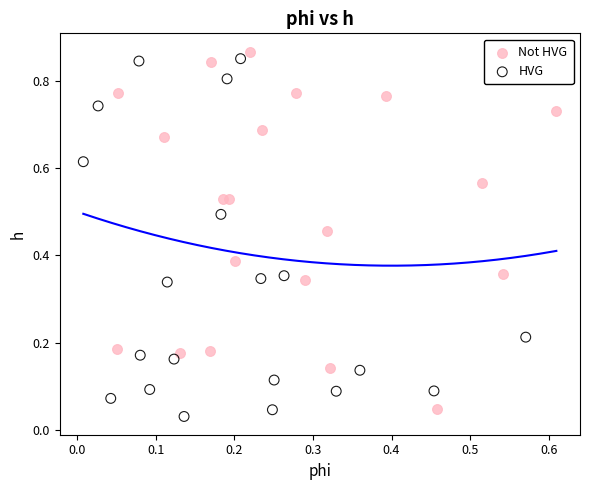

What are all the series names shown in the legend?

Not HVG, HVG